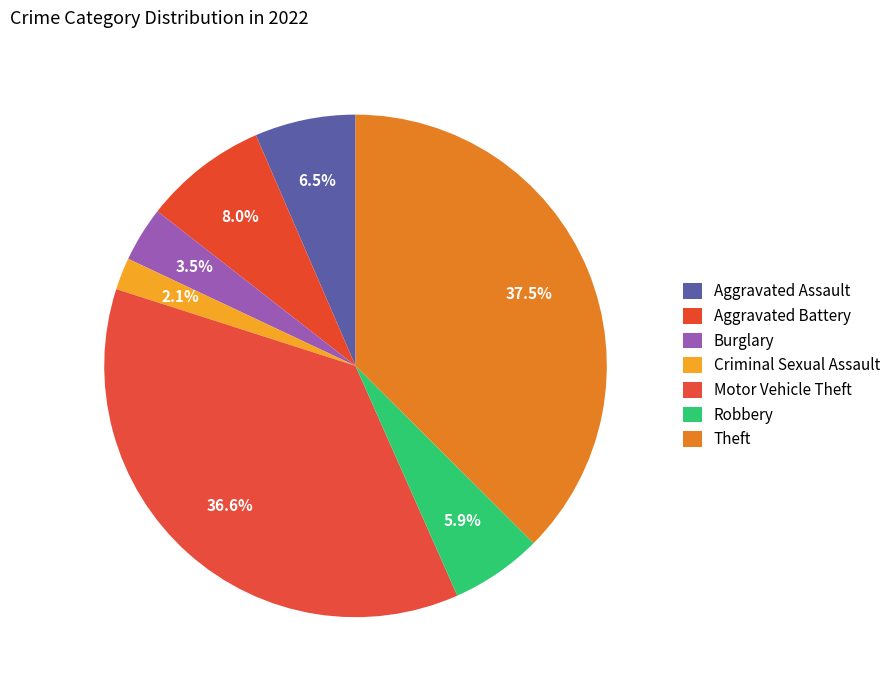

How many slices are in this pie chart?

7